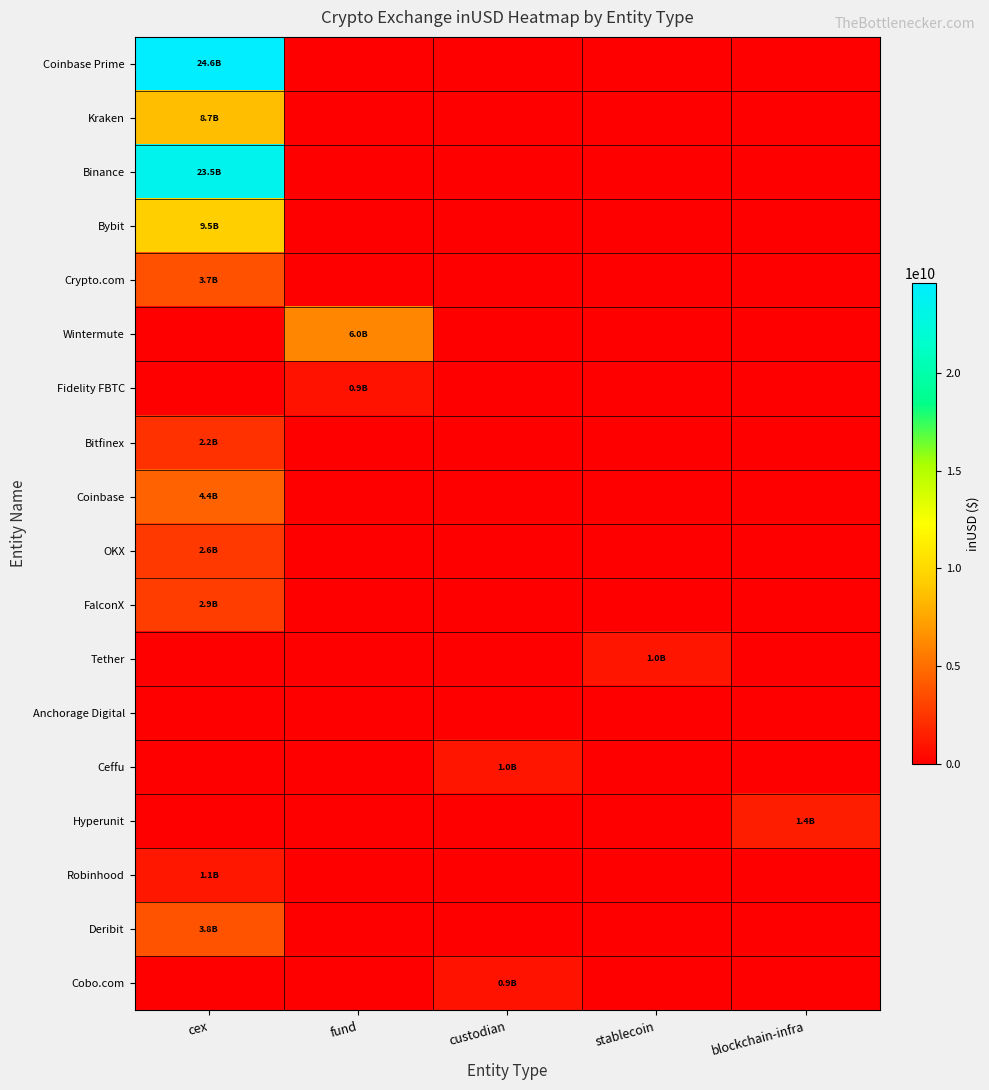

What is the spread (max minus min) of values at cex?

24569852370.8